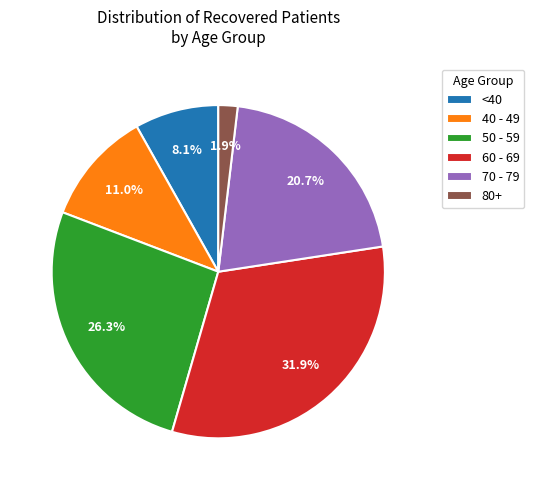

What is the ratio of the value at 70 - 79 to the value at 50 - 59?

0.8